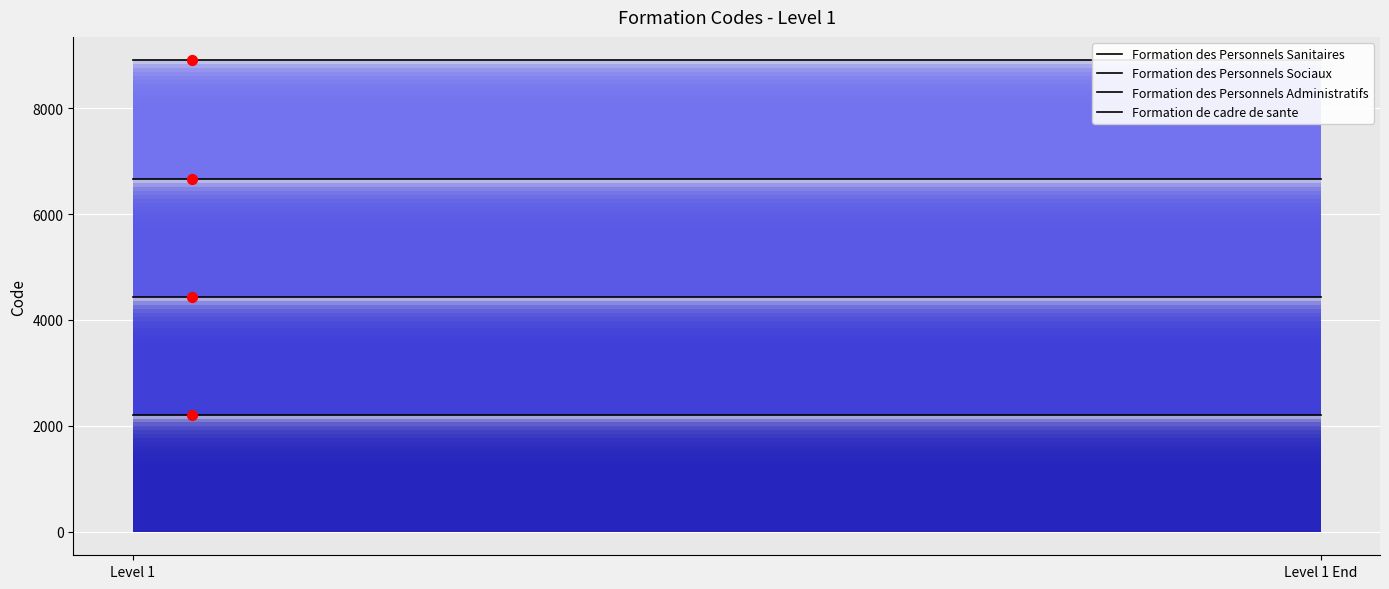

Which series contains the lowest Y value?

Formation des Personnels Sanitaires